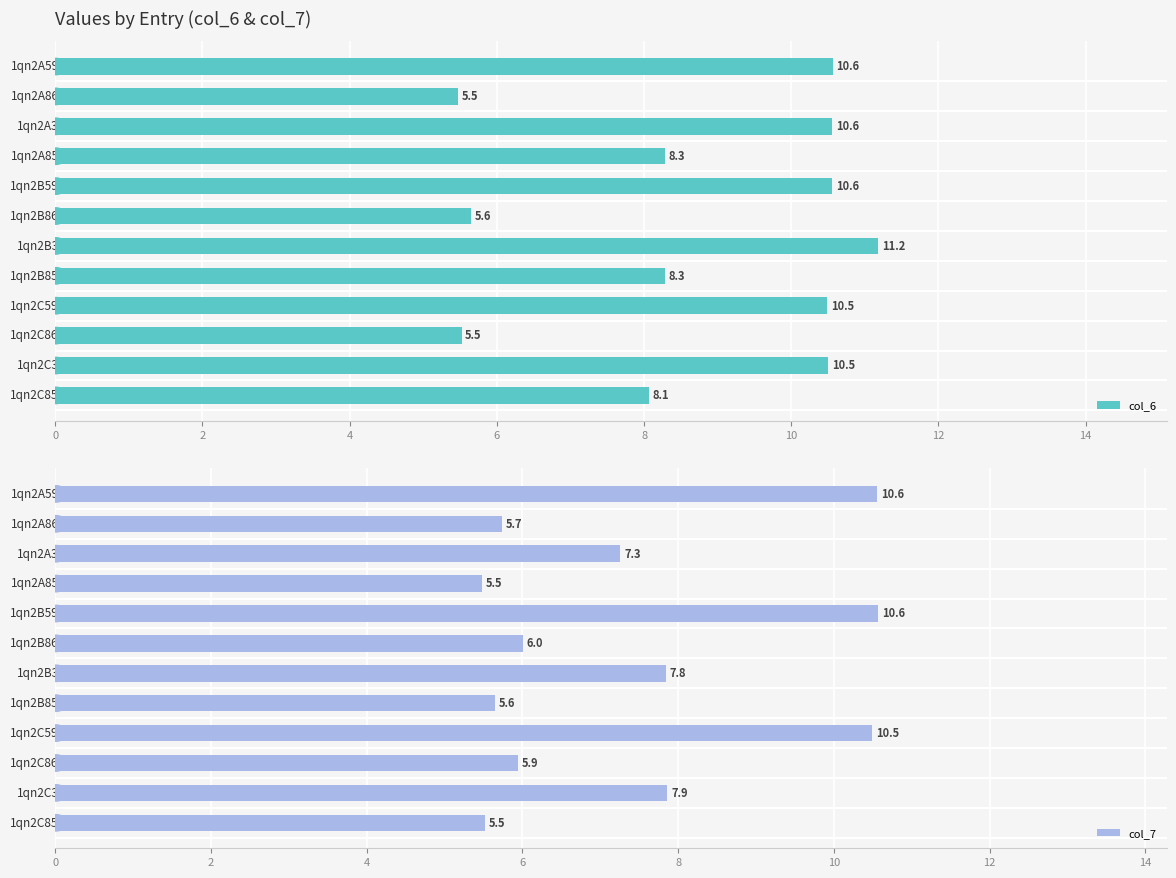

Does the chart contain any negative values?

No